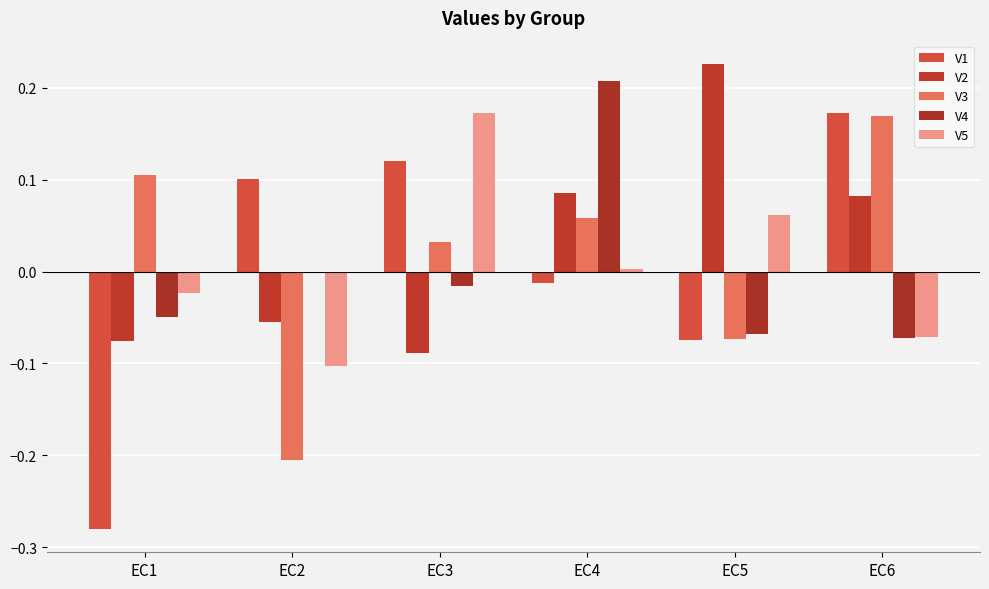

Reading right to left, extract all data points from this chart.

V1: EC6=0.2	EC5=-0.1	EC4=-0.0	EC3=0.1	EC2=0.1	EC1=-0.3
V2: EC6=0.1	EC5=0.2	EC4=0.1	EC3=-0.1	EC2=-0.1	EC1=-0.1
V3: EC6=0.2	EC5=-0.1	EC4=0.1	EC3=0.0	EC2=-0.2	EC1=0.1
V4: EC6=-0.1	EC5=-0.1	EC4=0.2	EC3=-0.0	EC2=-0.0	EC1=-0.0
V5: EC6=-0.1	EC5=0.1	EC4=0.0	EC3=0.2	EC2=-0.1	EC1=-0.0